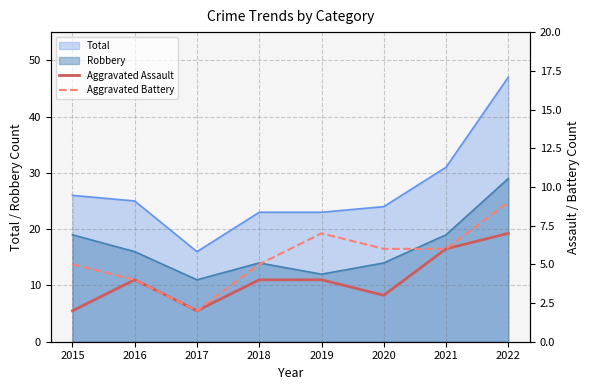

What is the average value of the Aggravated Assault series?

4